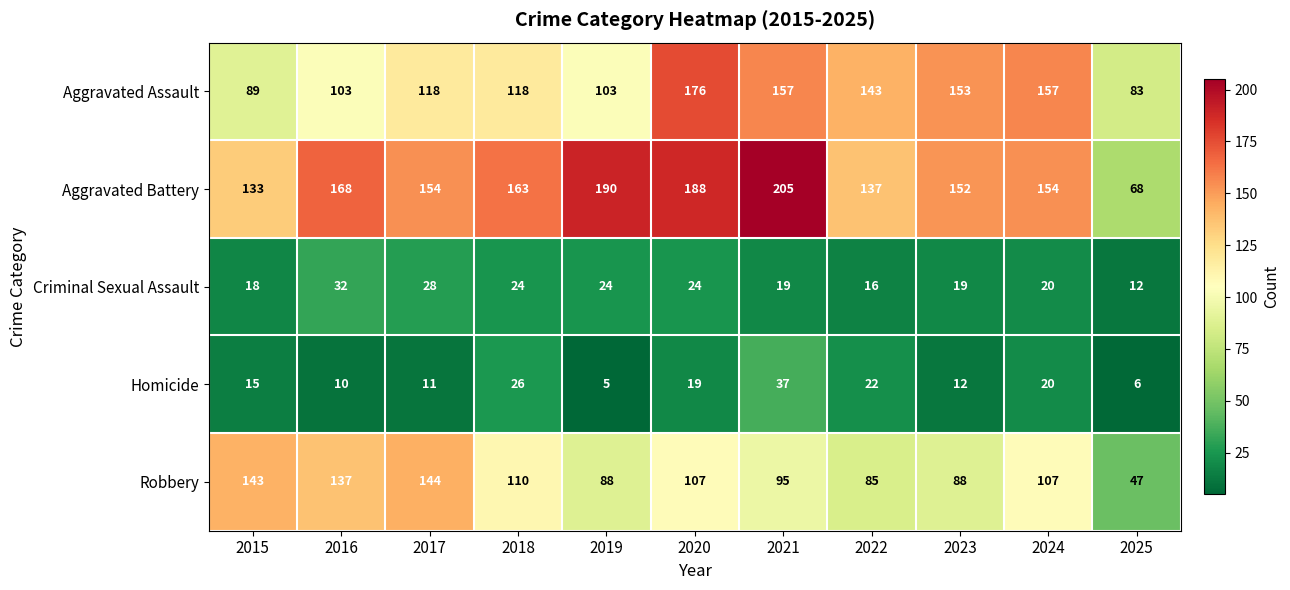

Which label corresponds to the largest value in the chart?

2021